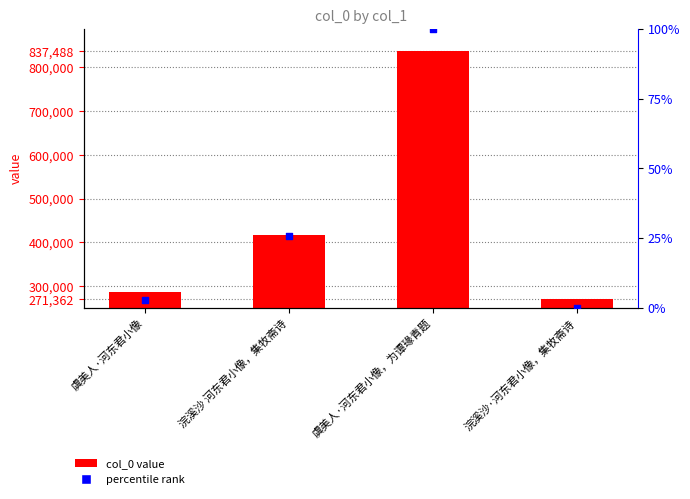

Which series has the largest total across all categories?

col_0